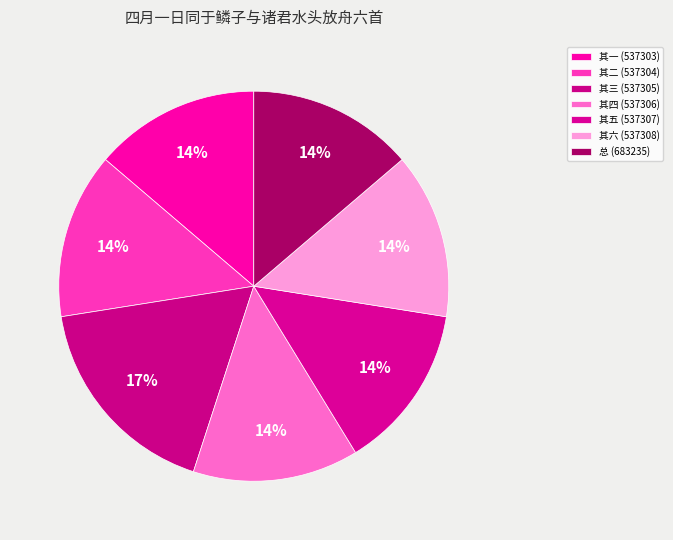

How many slices are in this pie chart?

7